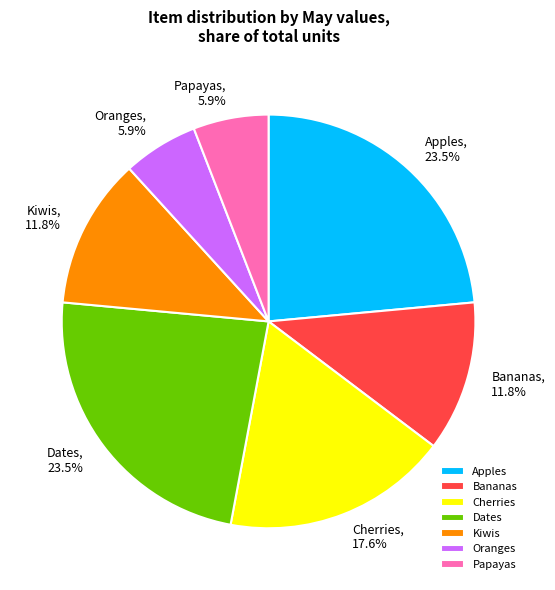

Does Cherries account for over 50% of the chart?

No